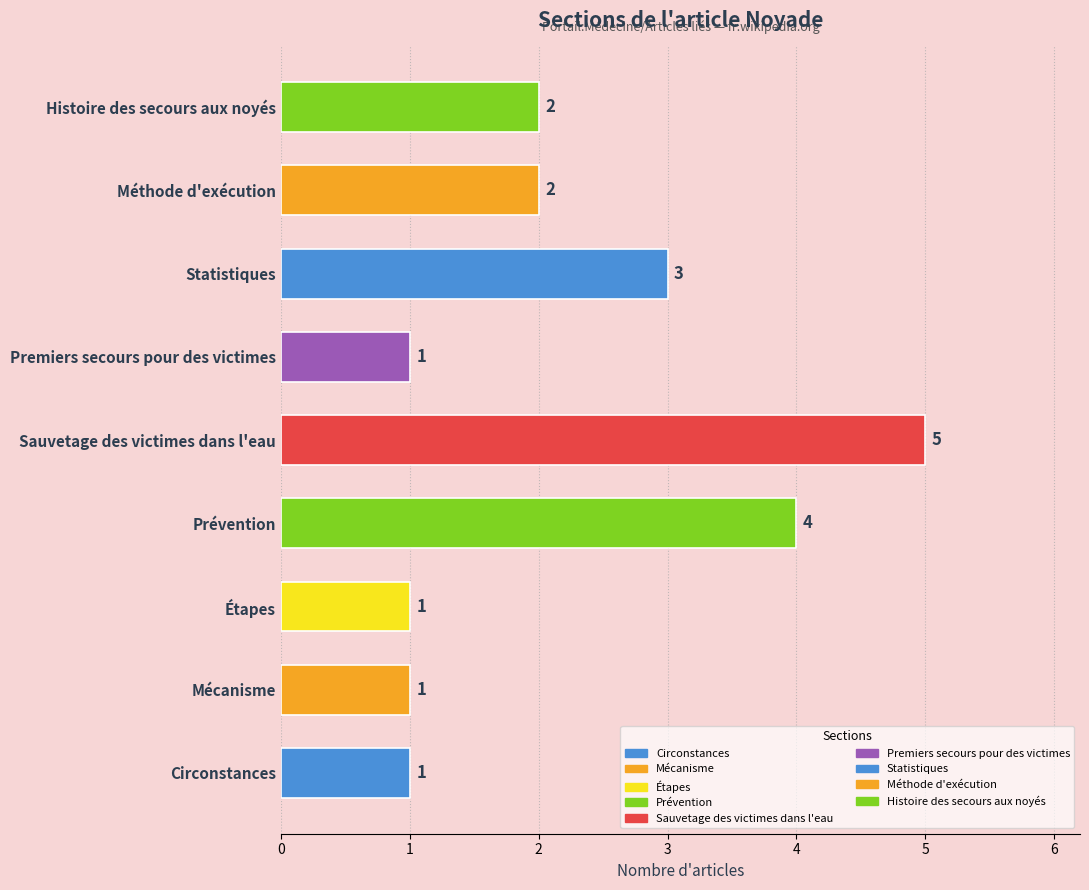

What is the minimum value shown in the chart?

1